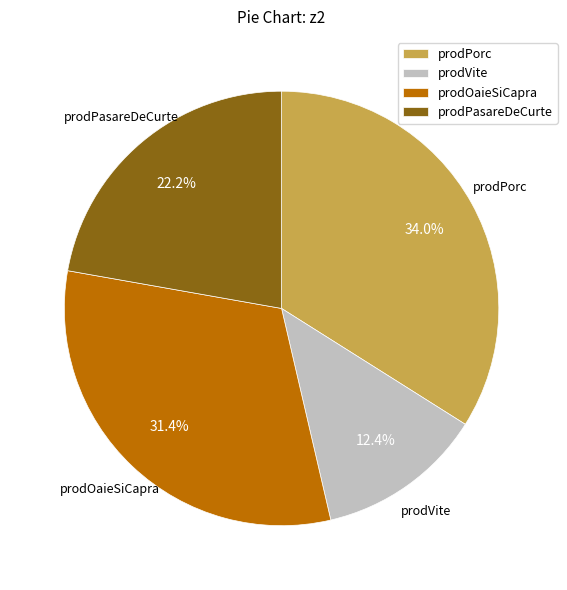

To the nearest percent, what is the average slice percentage?

25%